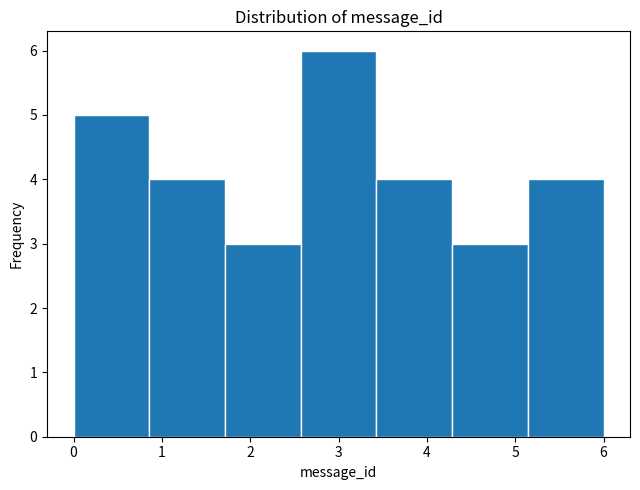

Reading left to right, transcribe this chart: for each bar, give the range it covers on the x-axis and its height. Neither the bar edges nor the heights are printed on the chart, so give them approximately, as read against the axes.

0.0 to 0.9: 5
0.9 to 1.7: 4
1.7 to 2.6: 3
2.6 to 3.4: 6
3.4 to 4.3: 4
4.3 to 5.1: 3
5.1 to 6.0: 4